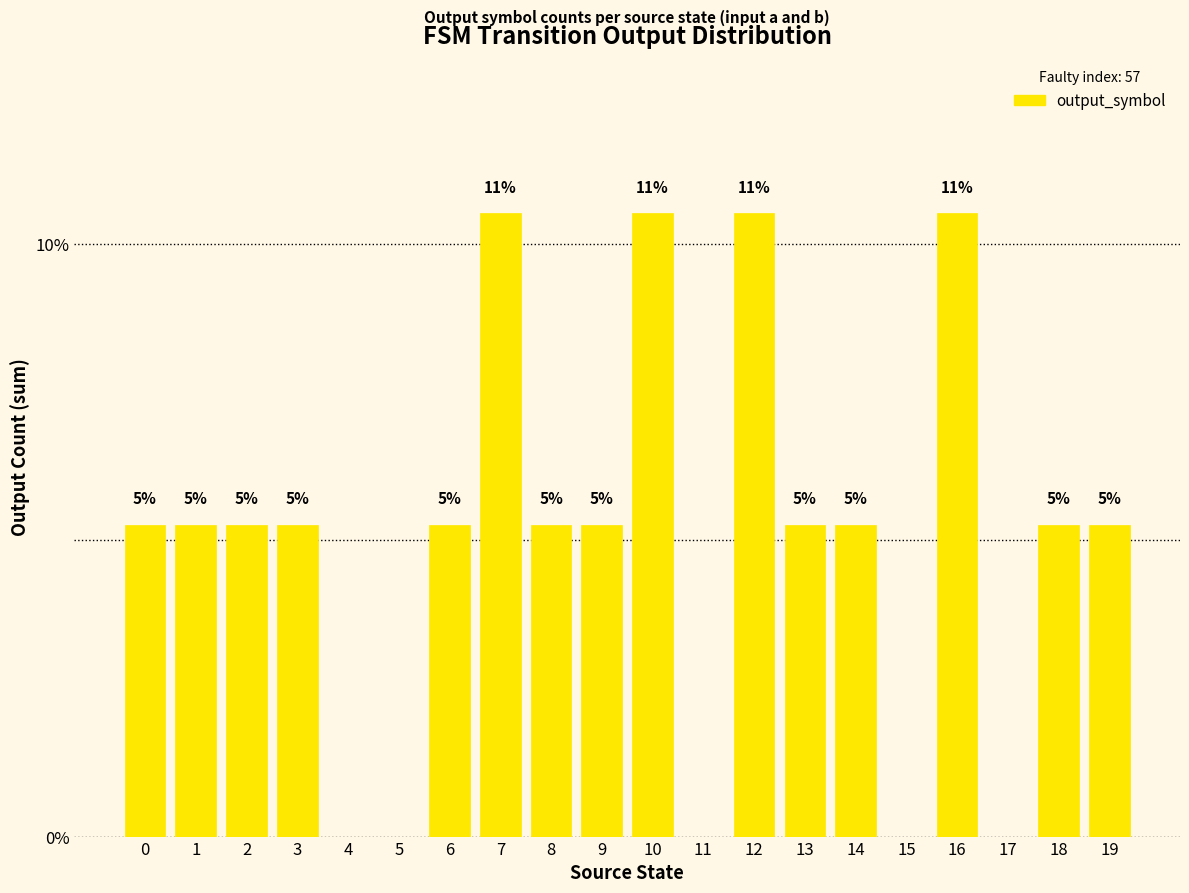

Is it true that the value at 4 is -4.0?

False